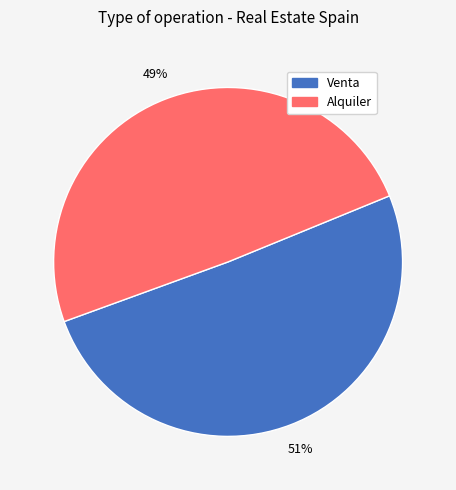

Approximately how many times larger is the value at Alquiler compared to Venta?

1.0